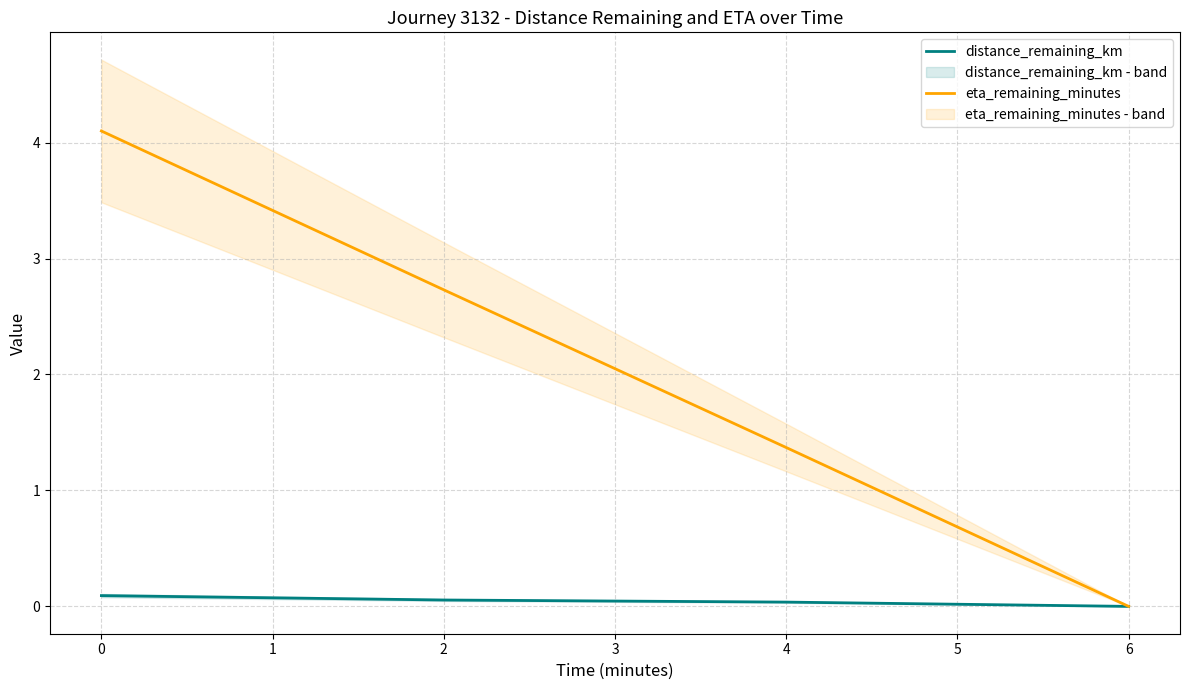

What is the maximum value for eta_remaining_minutes?

4.1